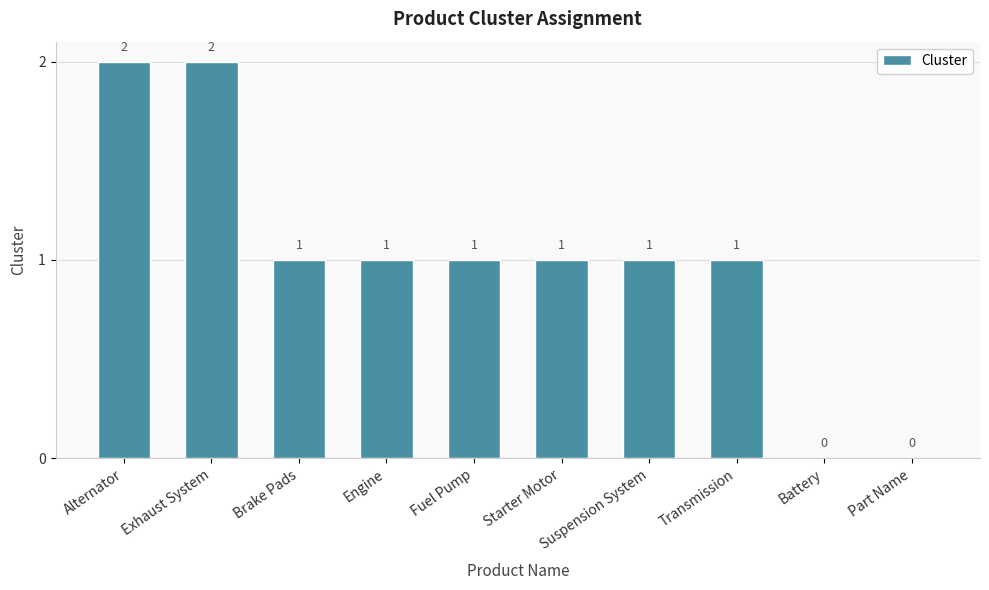

Where does the data first go above 1?

Alternator